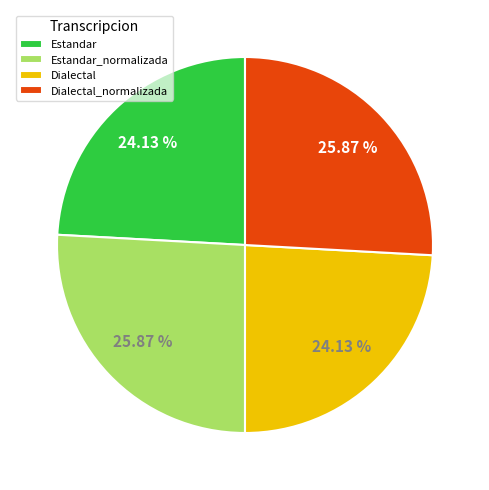

Is the sum of Estandar_normalizada and Dialectal_normalizada greater than half?

Yes